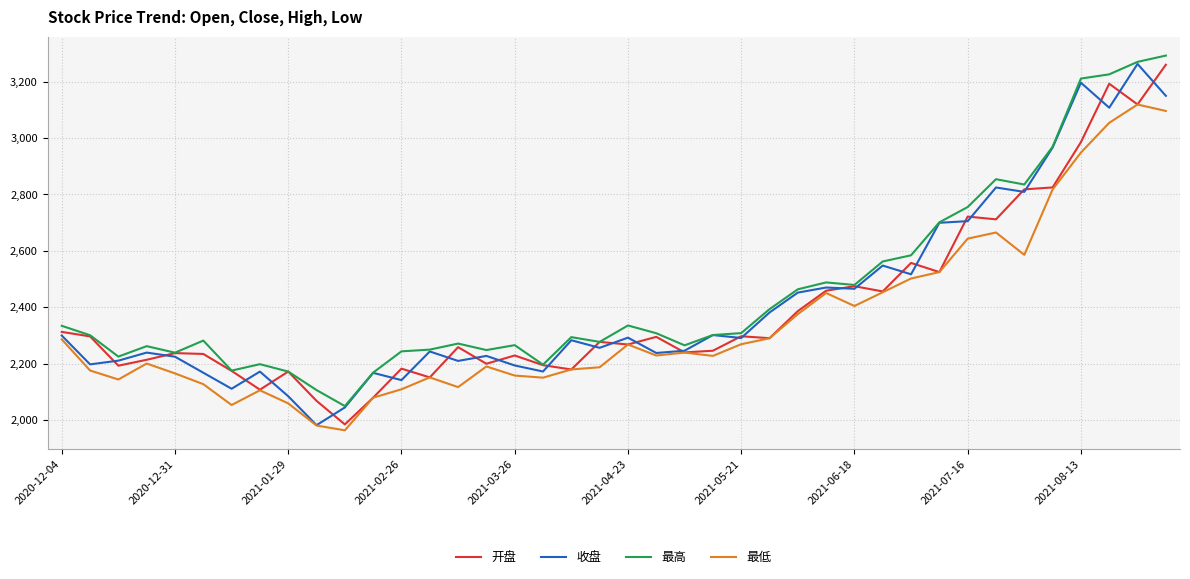

True or false: 最低 and 最高 cross at least once.

False